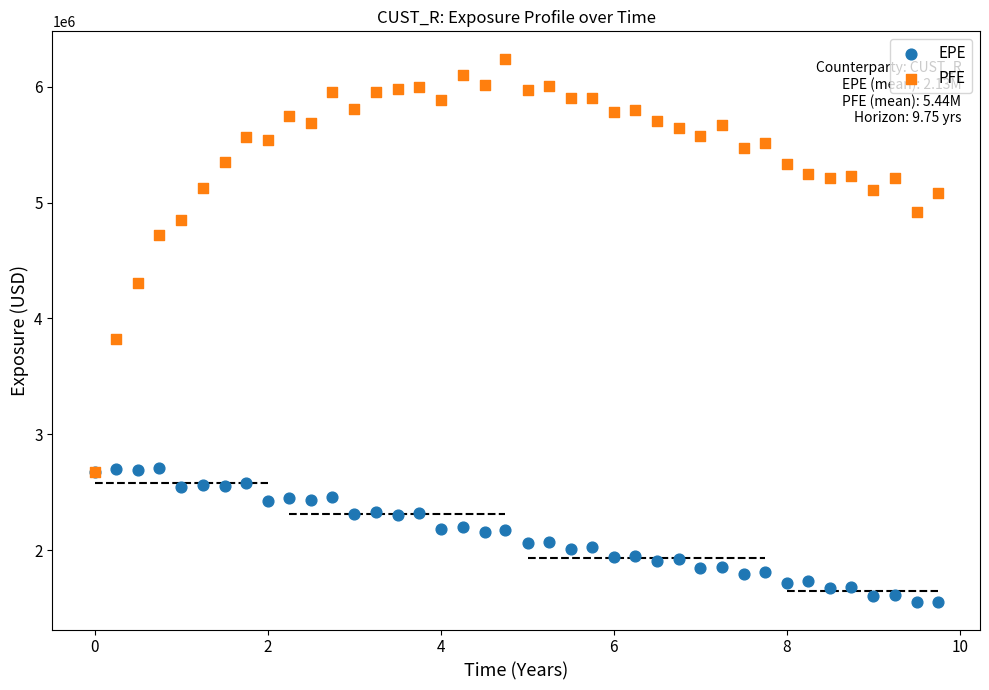

Which series contains the highest Y value?

PFE